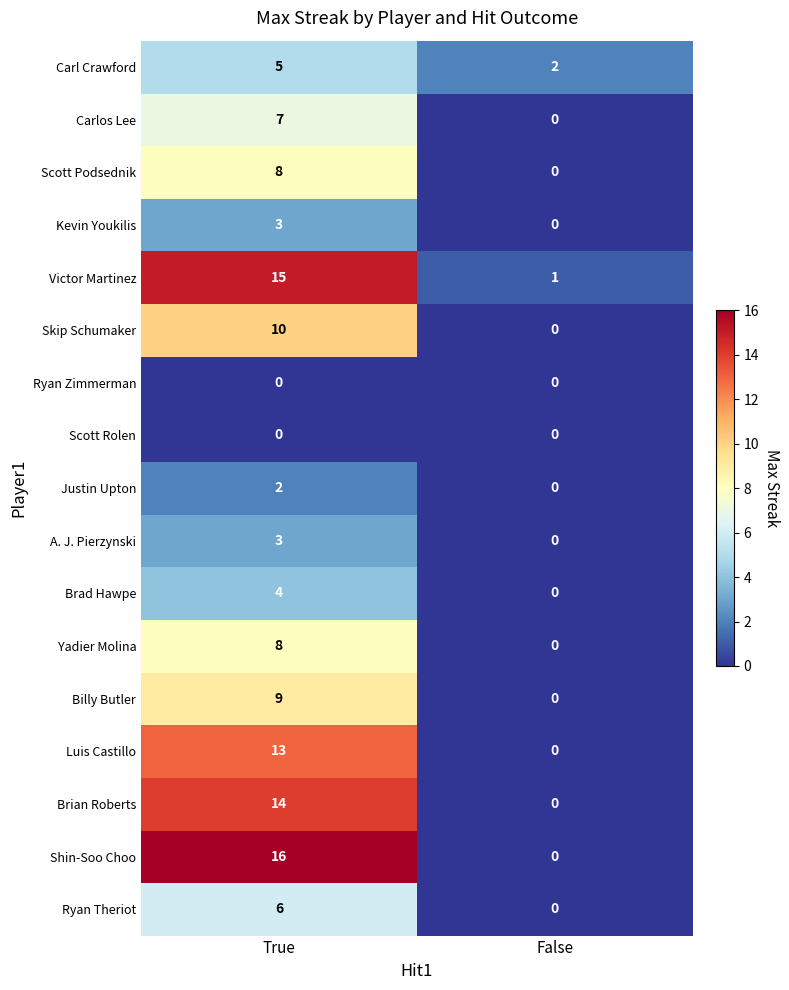

The value of Justin Upton at True is 3. True or false?

False